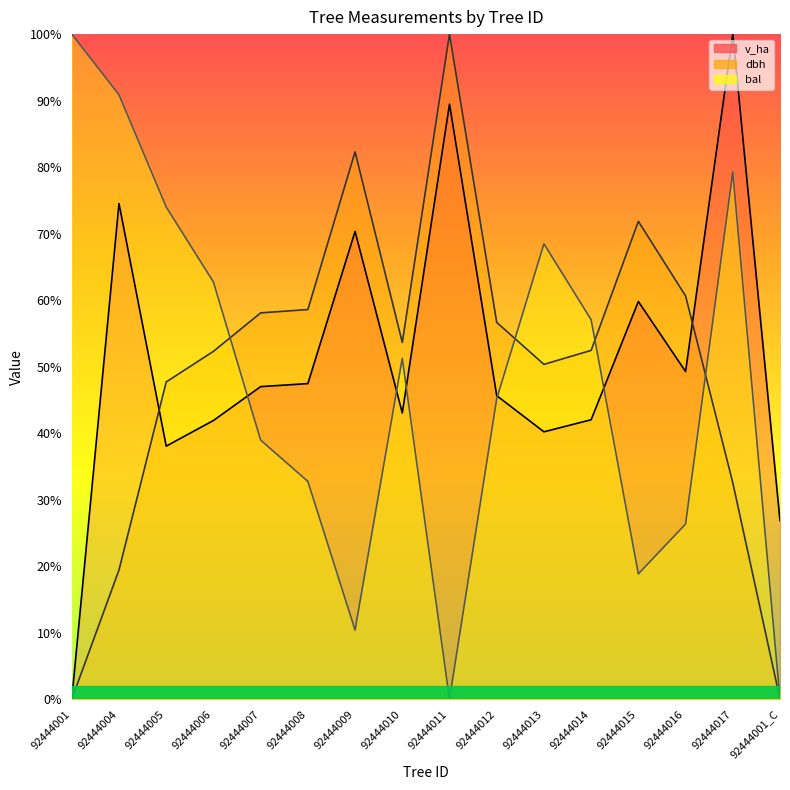

Is it true that bal equals 102.5 at 92444005?

False